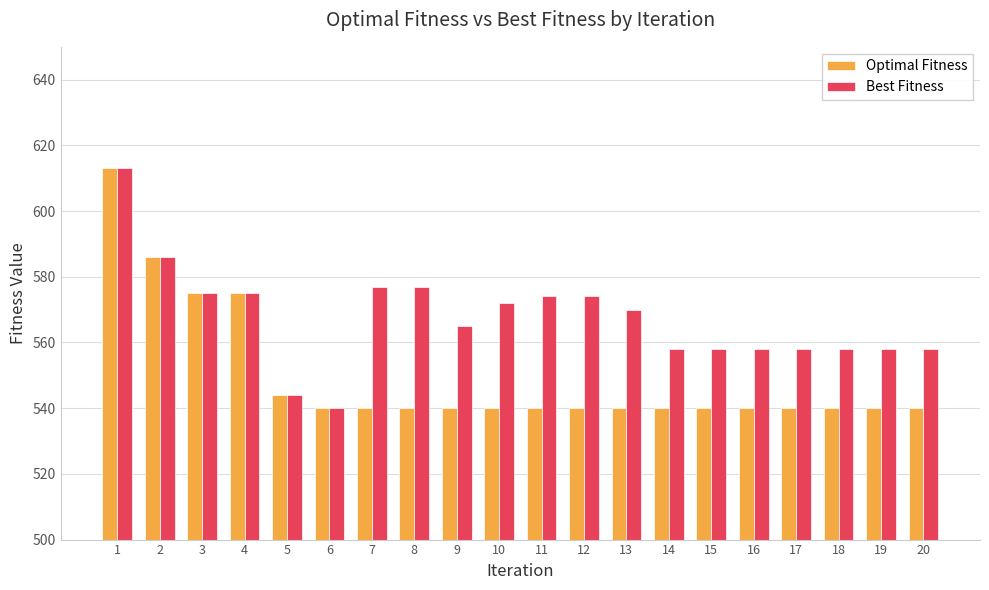

Reading right to left, what are all the values shown in this chart?

Optimal Fitness: 20=540	19=540	18=540	17=540	16=540	15=540	14=540	13=540	12=540	11=540	10=540	9=540	8=540	7=540	6=540	5=544	4=575	3=575	2=586	1=613
Best Fitness: 20=558	19=558	18=558	17=558	16=558	15=558	14=558	13=570	12=574	11=574	10=572	9=565	8=577	7=577	6=540	5=544	4=575	3=575	2=586	1=613